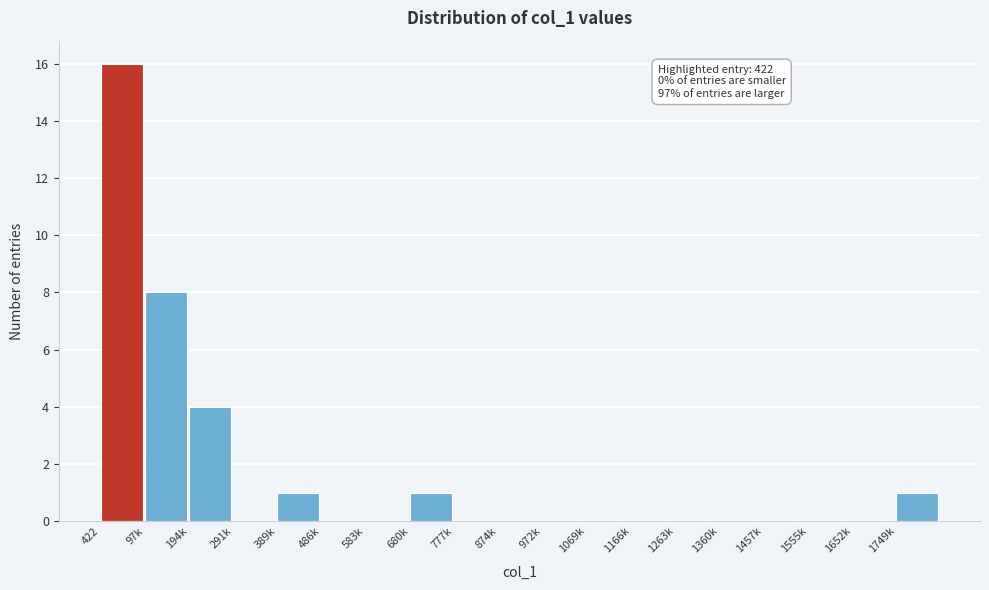

Reading left to right, list all the values displayed in this chart.

422=16	97k=8	194k=4	291k=0	389k=1	486k=0	583k=0	680k=1	777k=0	874k=0	972k=0	1069k=0	1166k=0	1263k=0	1360k=0	1457k=0	1555k=0	1652k=0	1749k=1